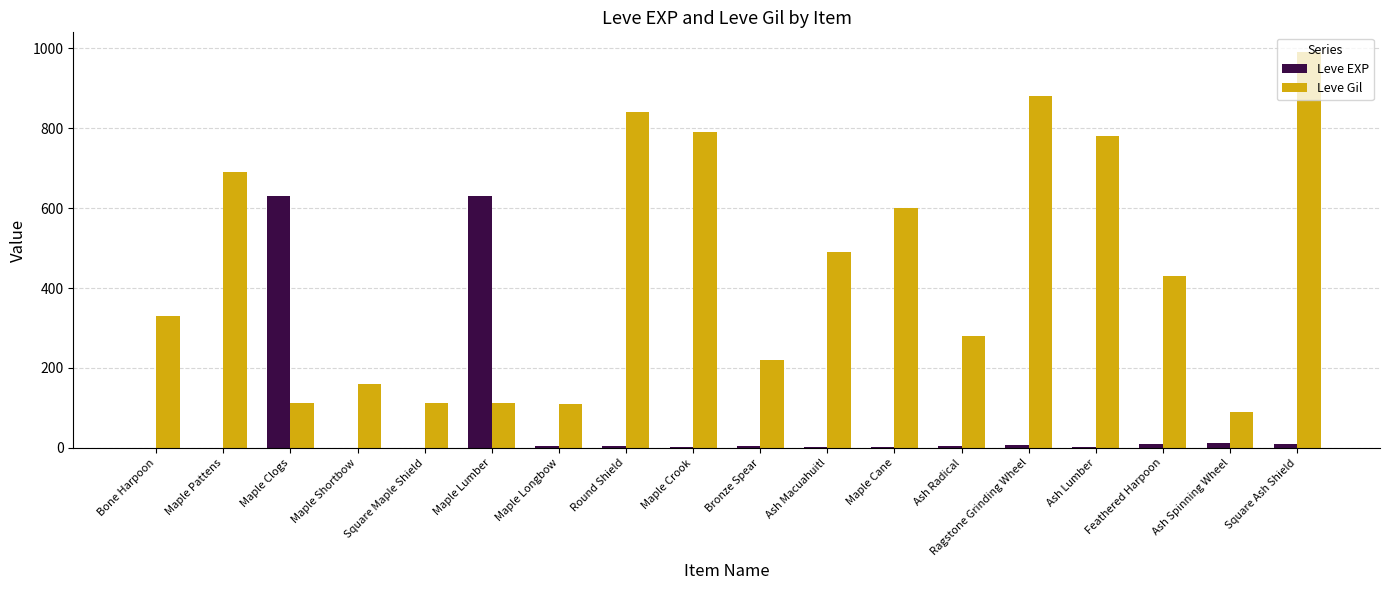

What is the greatest value displayed?

990